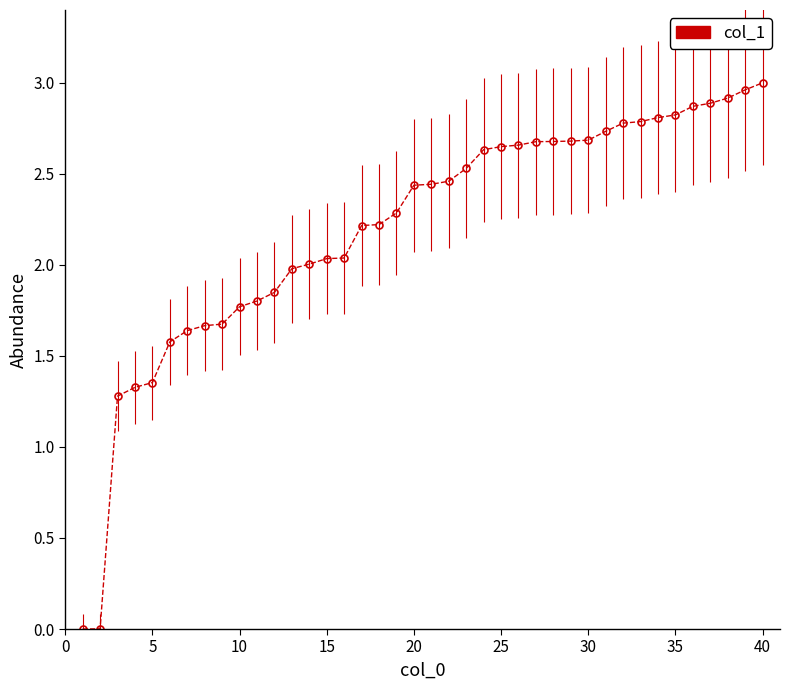

What is the sum of all values?

87.8